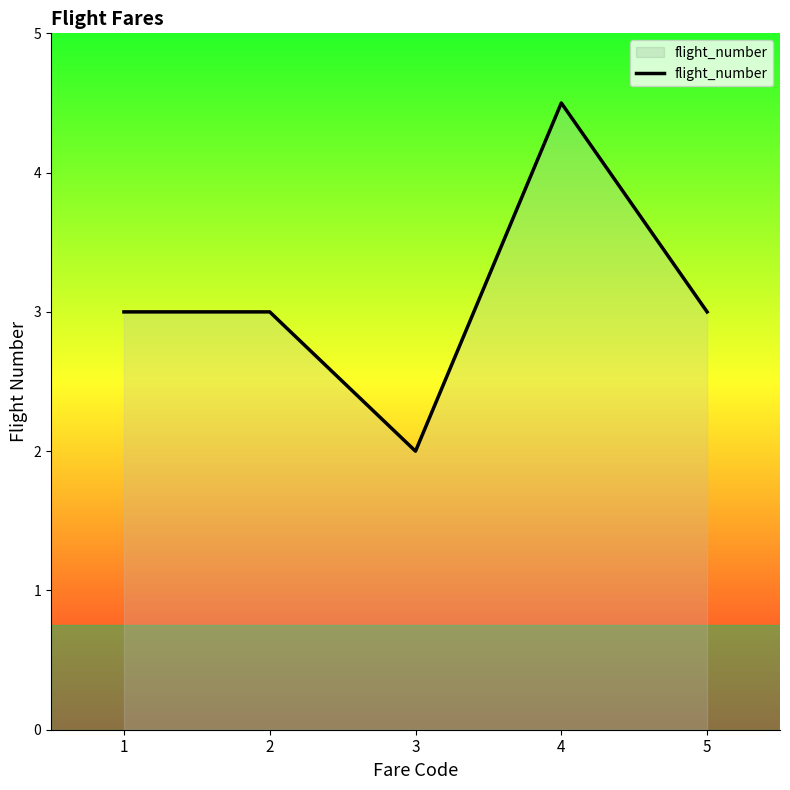

Count the number of categories in the chart.

5